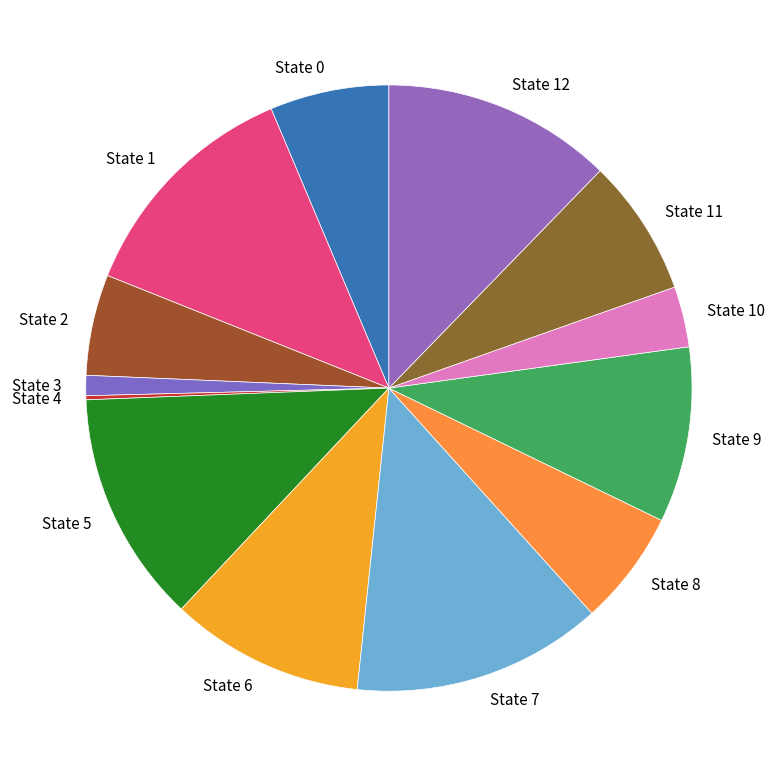

Does State 12 represent more than half of the total?

No